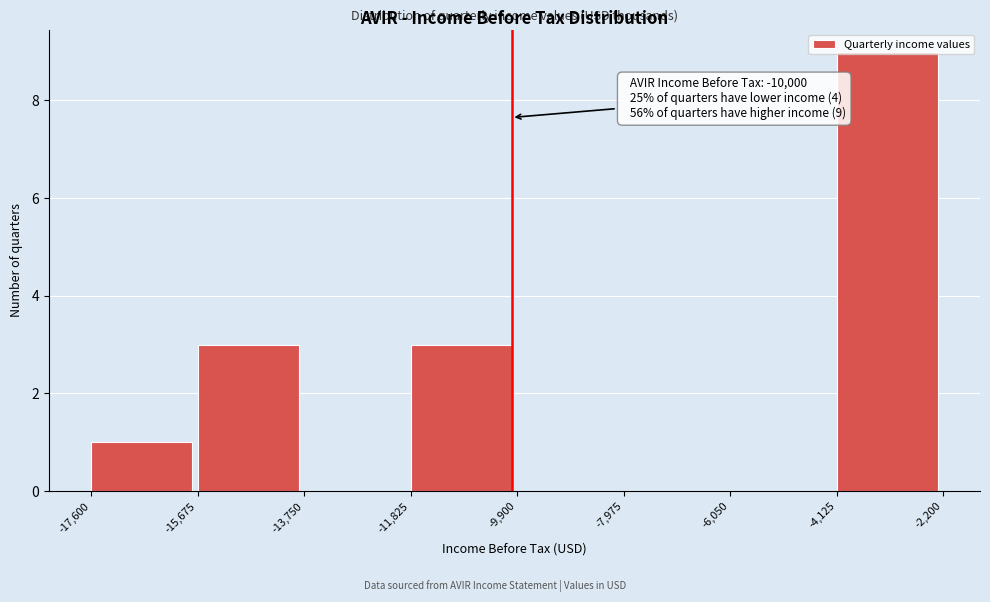

Over which range of the x-axis is the bar tallest?

-4,125 to -2,200